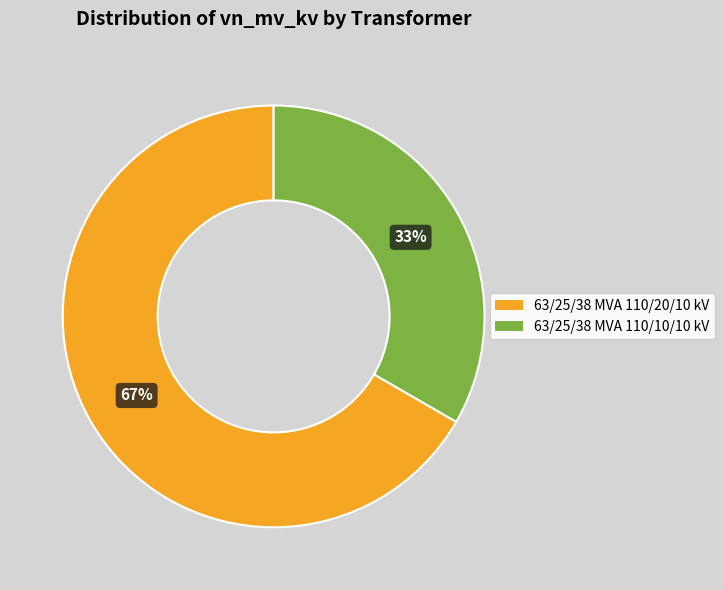

Rank the categories by value from highest to lowest.

63/25/38 MVA 110/20/10 kV, 63/25/38 MVA 110/10/10 kV